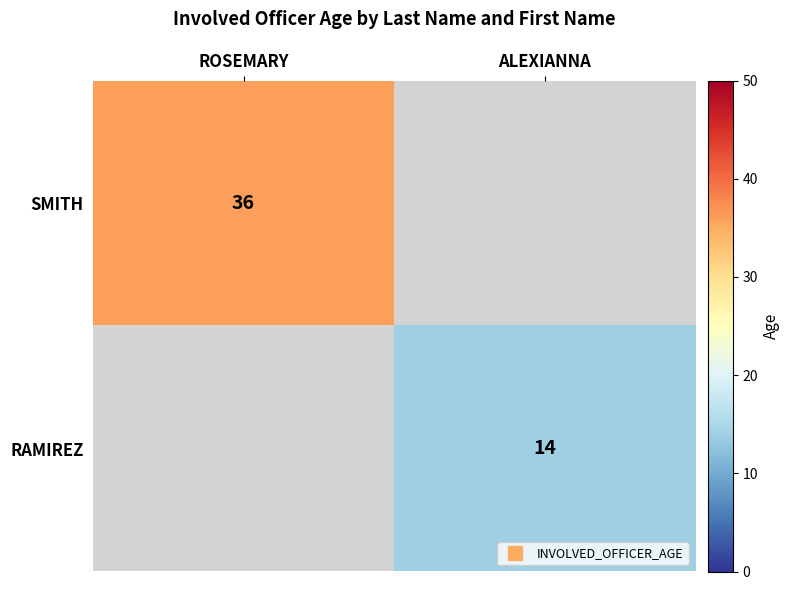

The SMITH series shows 36.0 at ROSEMARY. True or false?

True